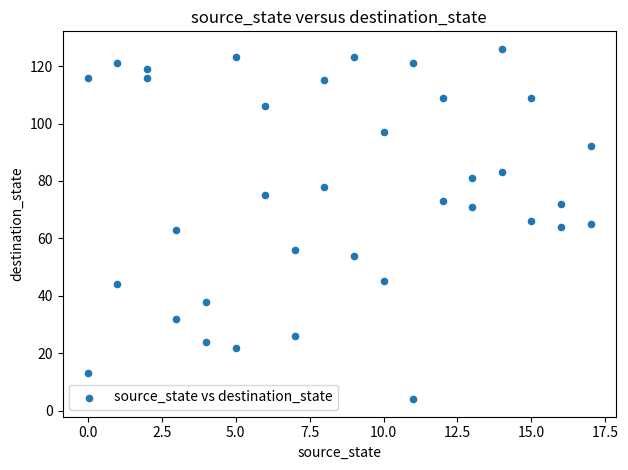

What is the range of Y values (max minus min)?

122